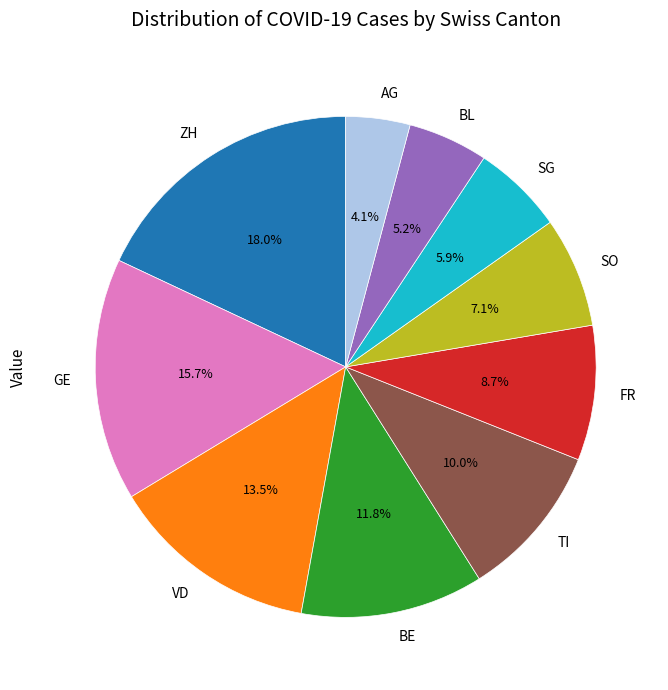

Which category has the biggest portion of the pie?

ZH